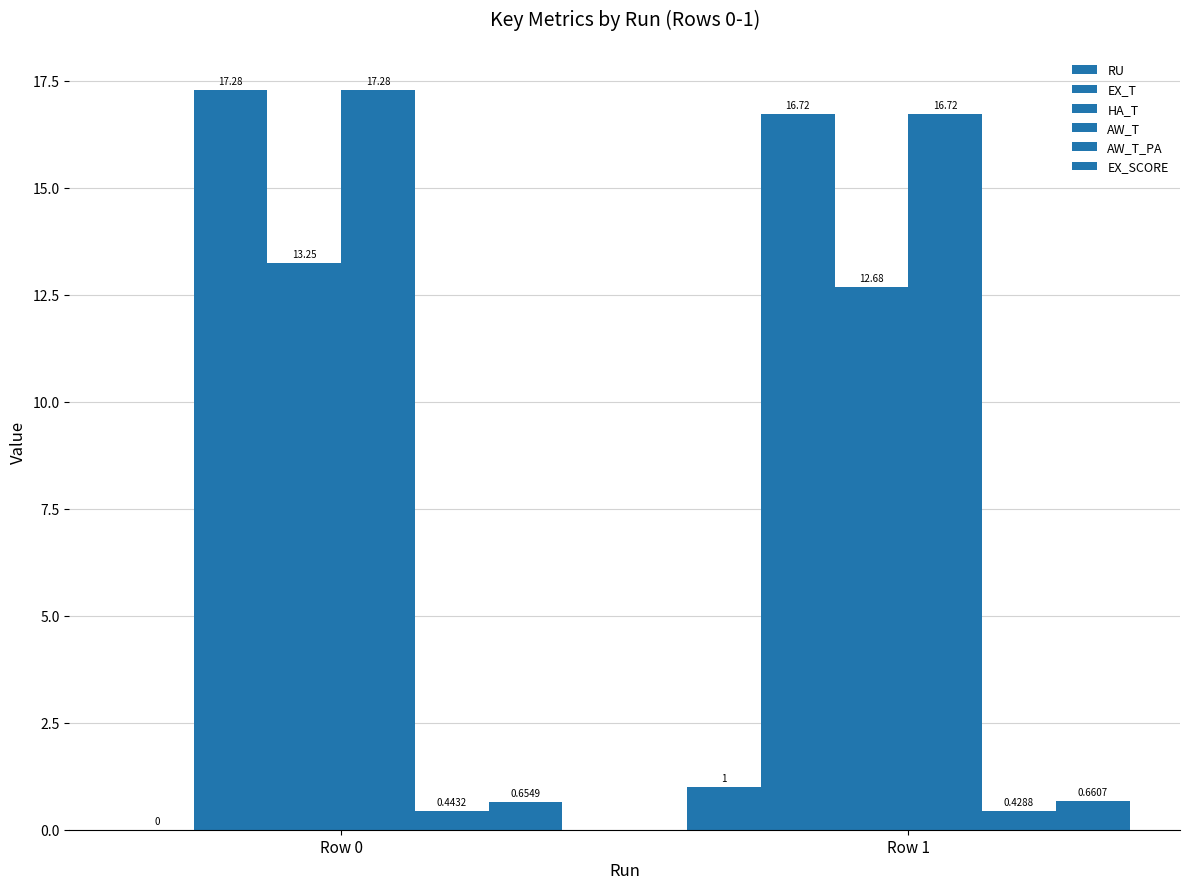

The EX_SCORE series shows 0.7 at Row 0. True or false?

True